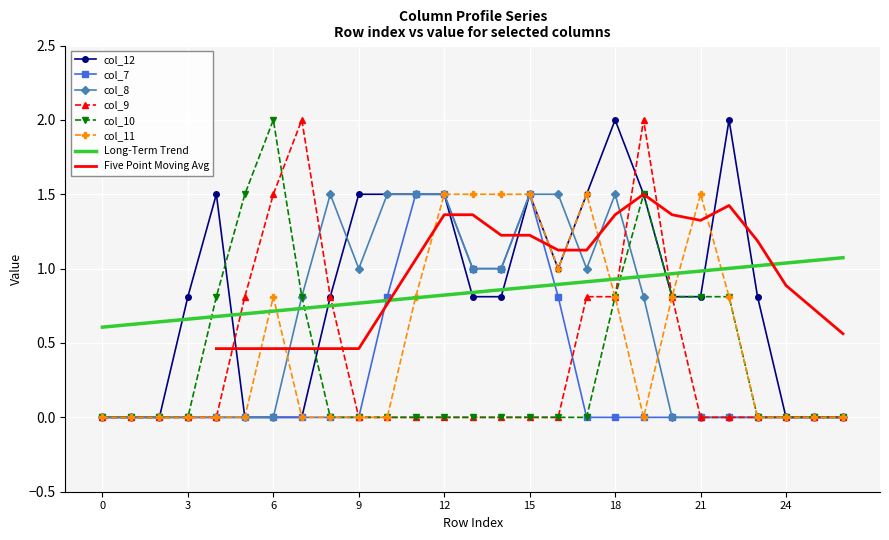

Between 18 and 15, which is larger?

18